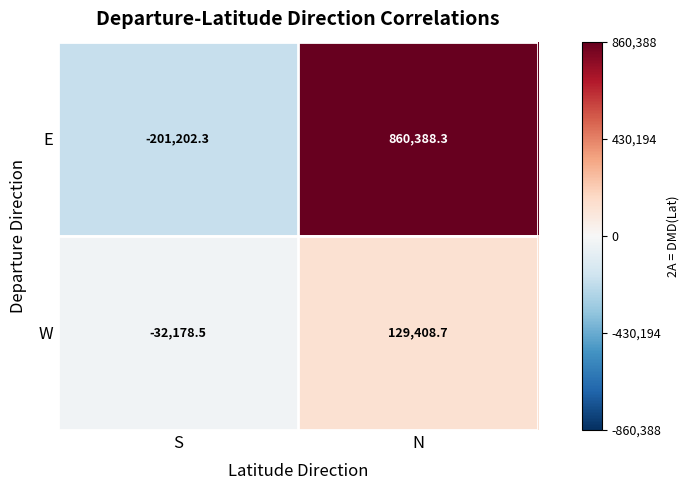

Rank the series at S from lowest to highest value.

E, W